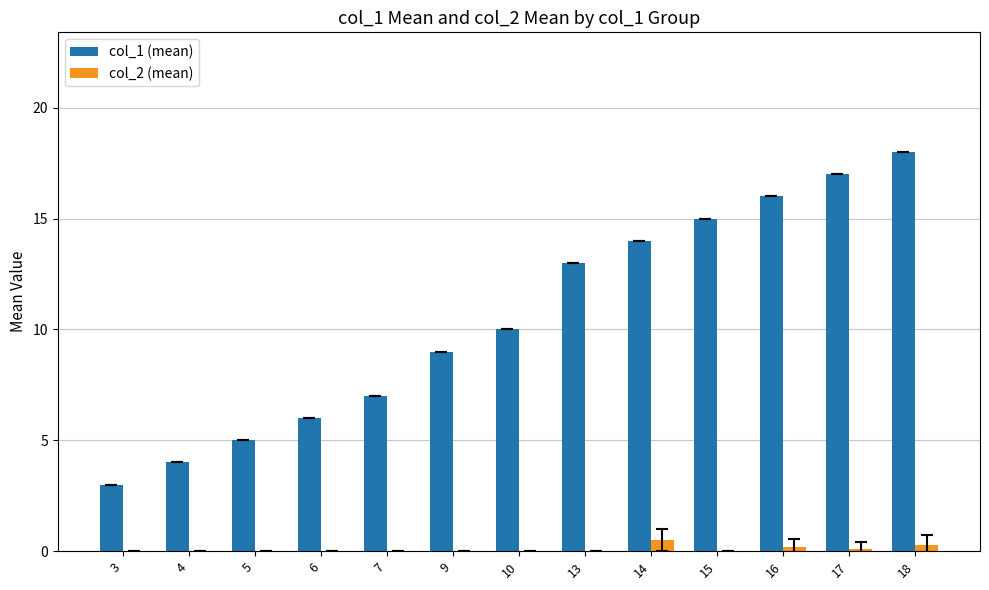

Which series changed the most between 4 and 6?

col_1 (mean)